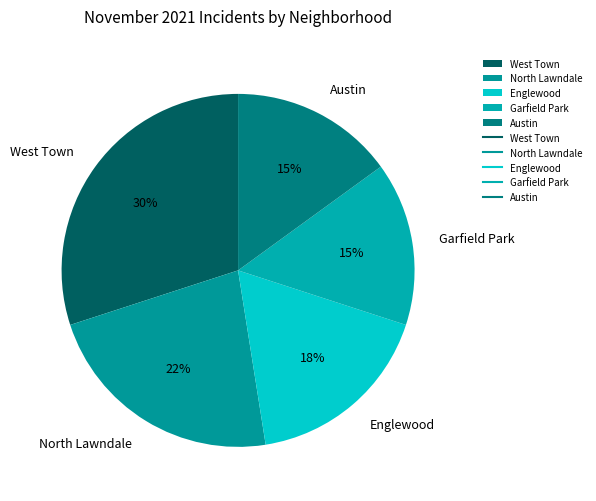

To the nearest percent, what portion does Garfield Park represent?

15%